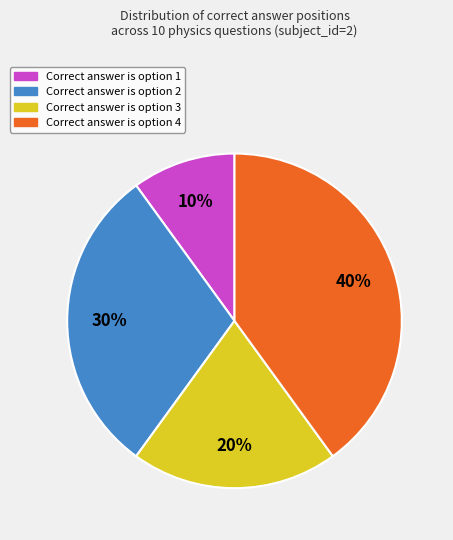

Is there a majority slice in this chart?

No